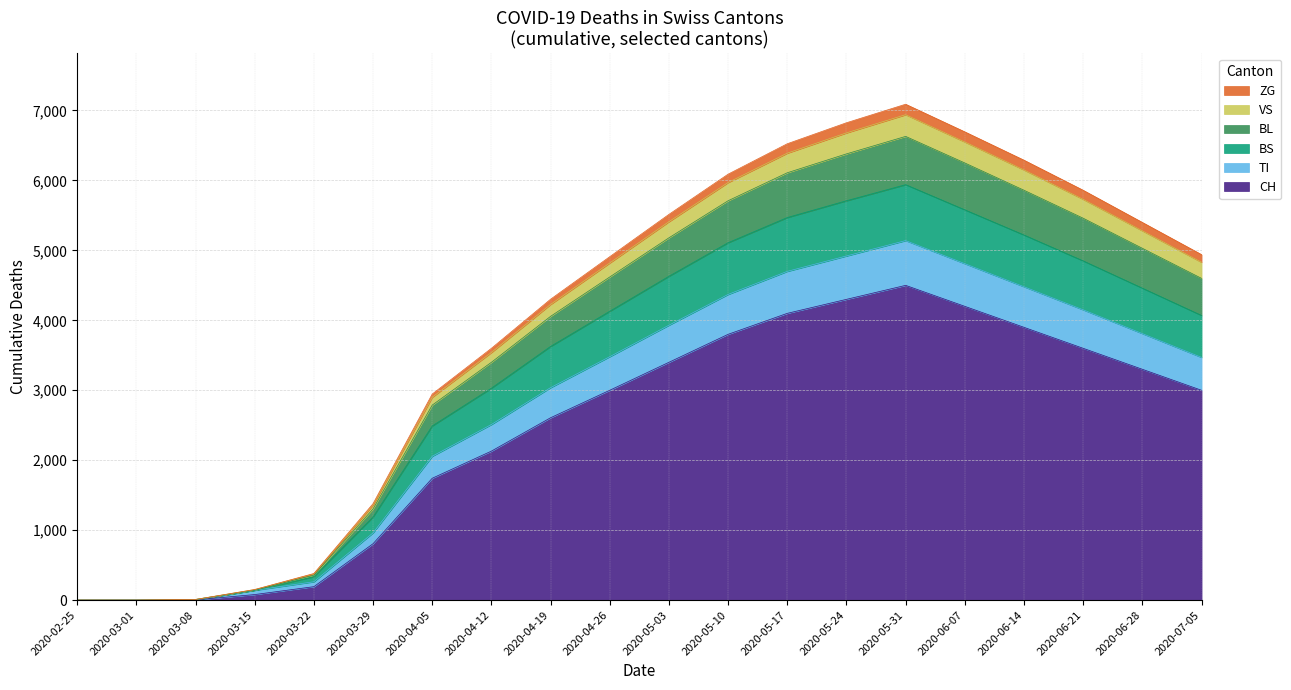

True or false: TI and VS cross at least once.

False